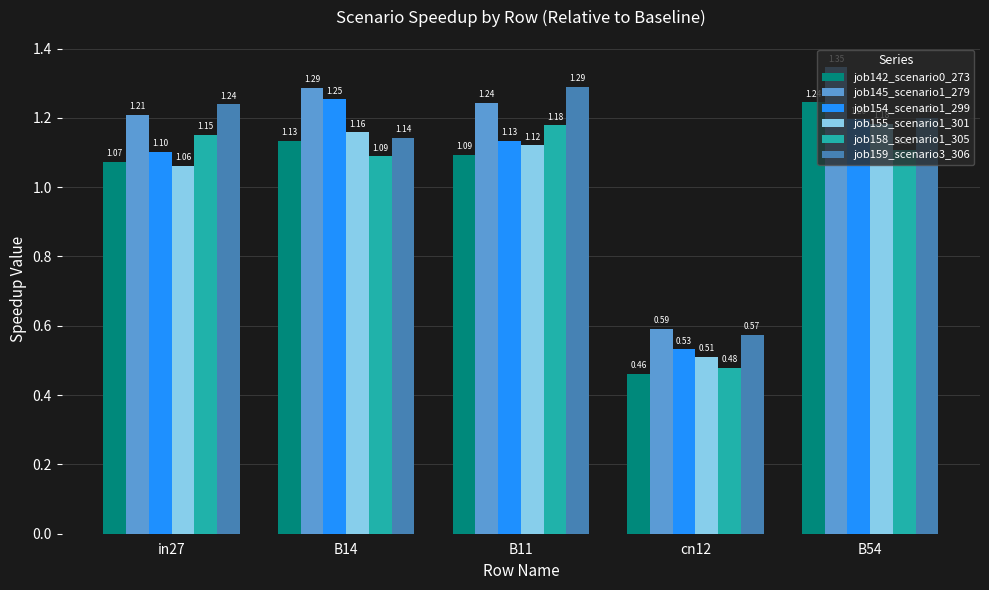

Which series has the largest total across all categories?

job145_scenario1_279